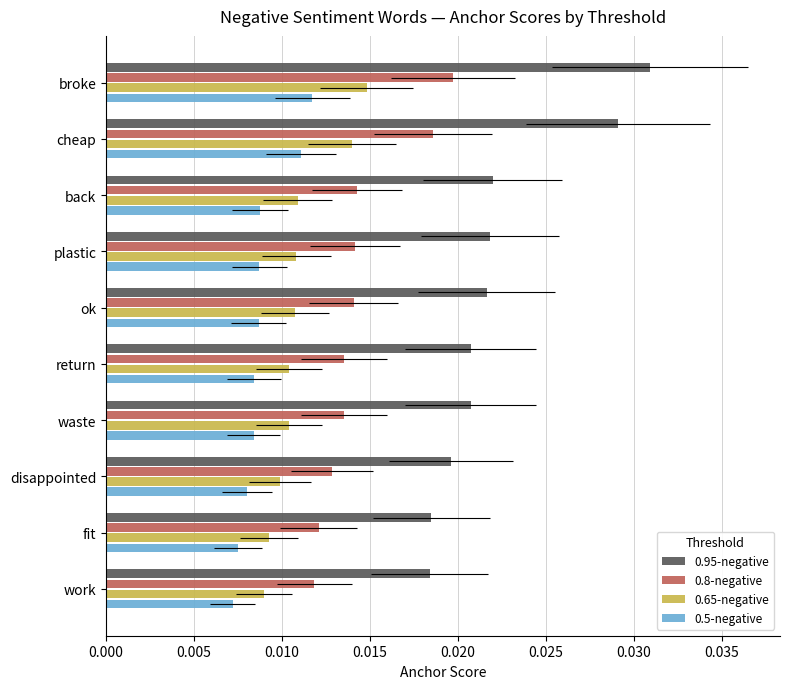

List the series in order of their overall mean, highest first.

0.95-negative, 0.8-negative, 0.65-negative, 0.5-negative